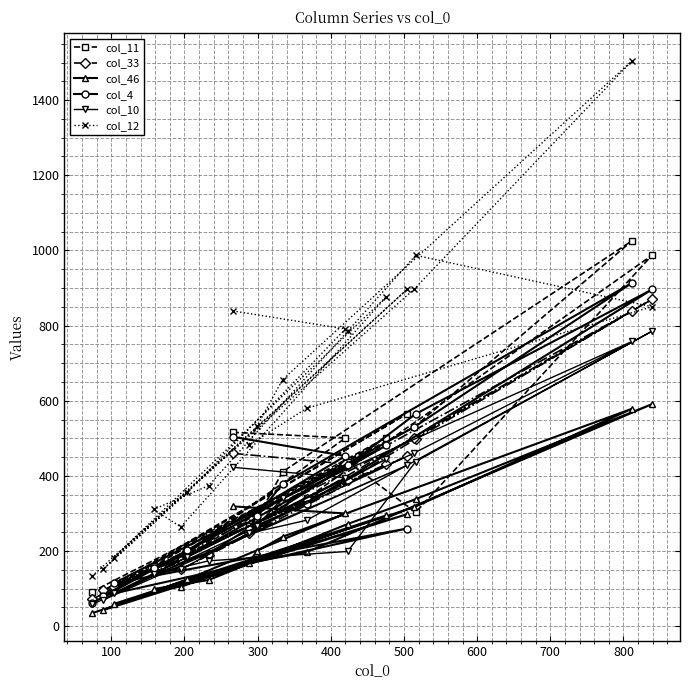

What is the minimum value shown in the chart?

35